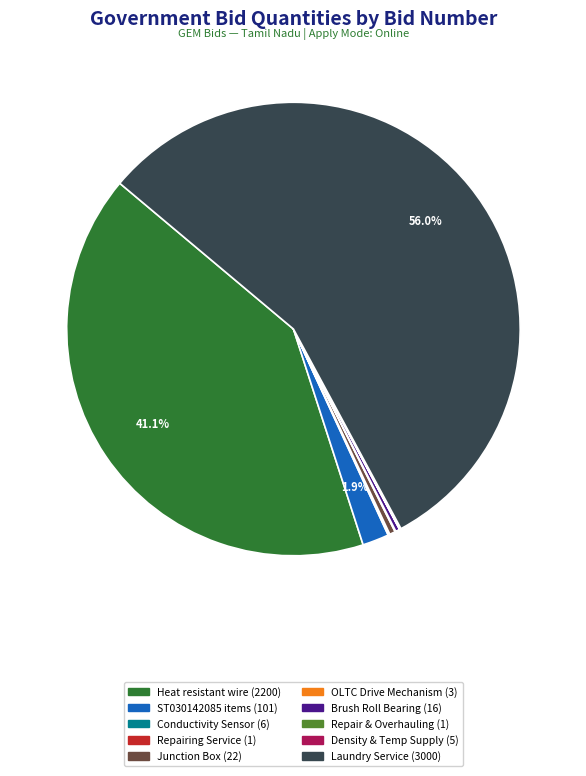

What is the majority slice?

Laundry Service (3000)